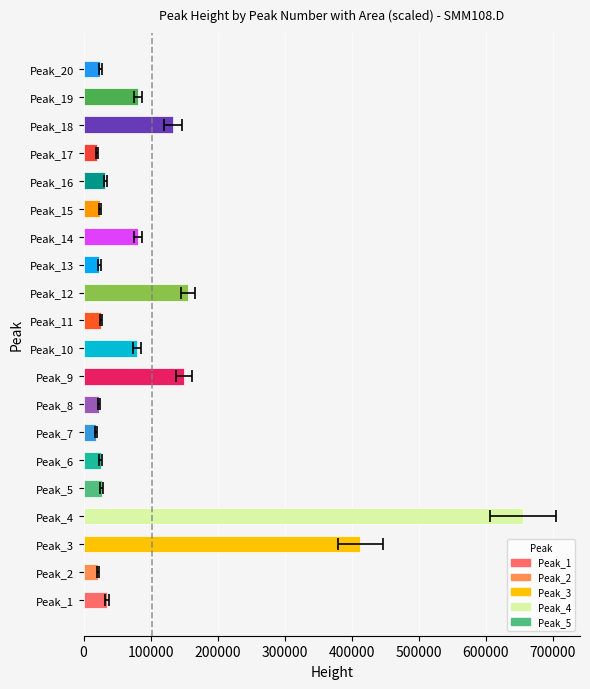

Are the bars horizontal?

Yes